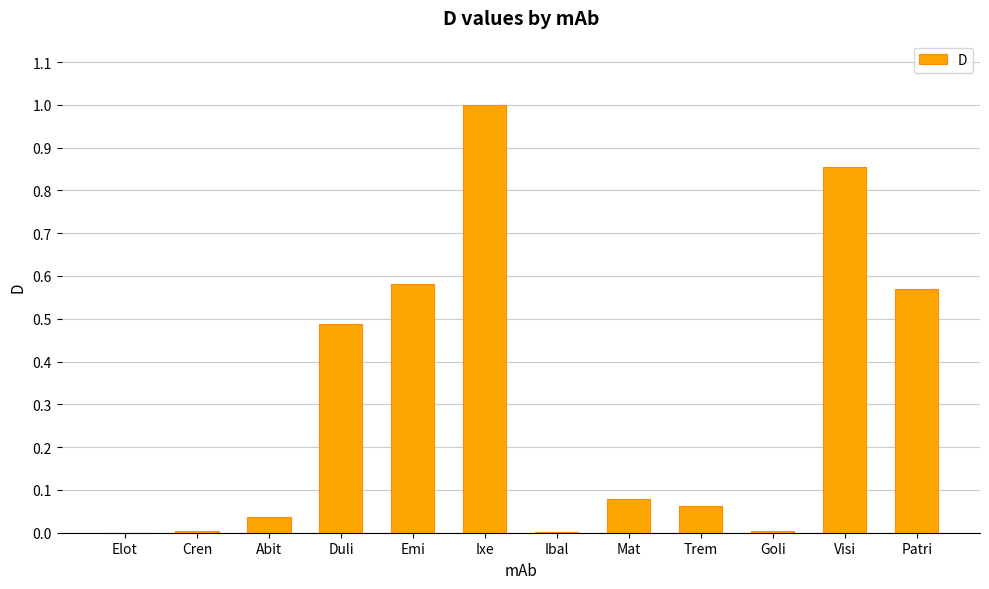

Are the bars grouped side by side (vs. stacked)?

No